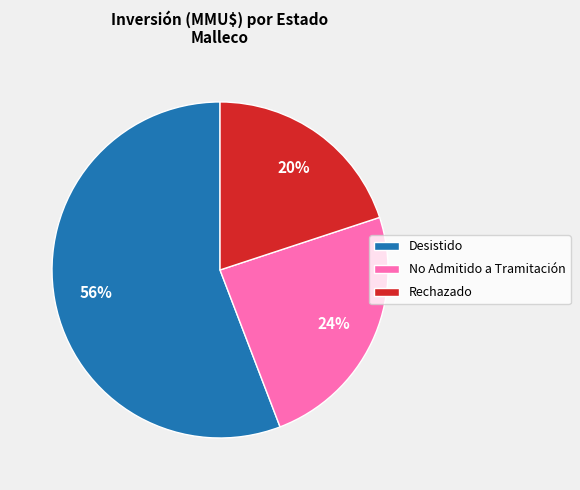

What is the smallest slice in the pie chart?

Rechazado